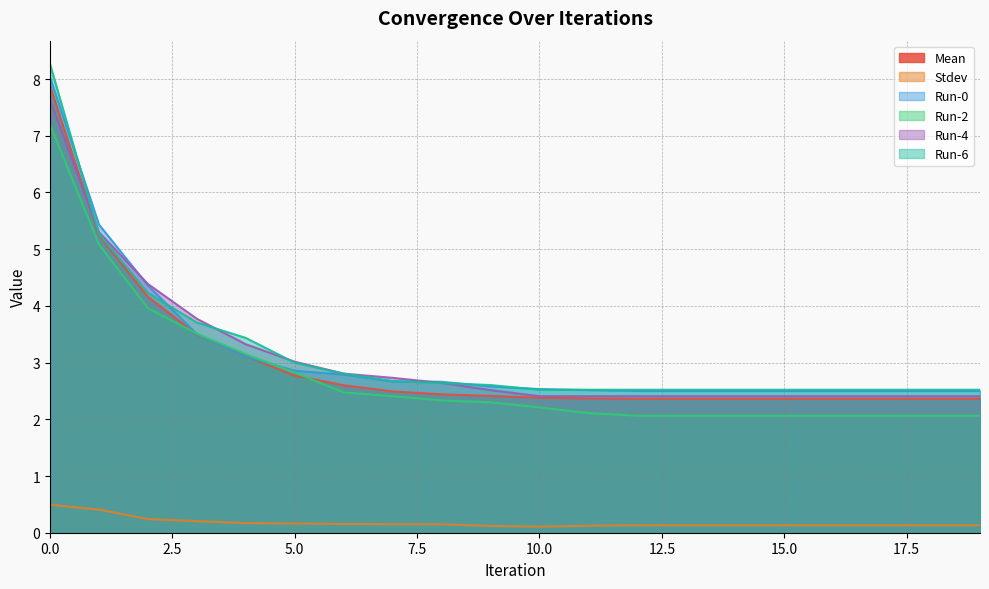

What is the maximum value for Run-6?

8.3